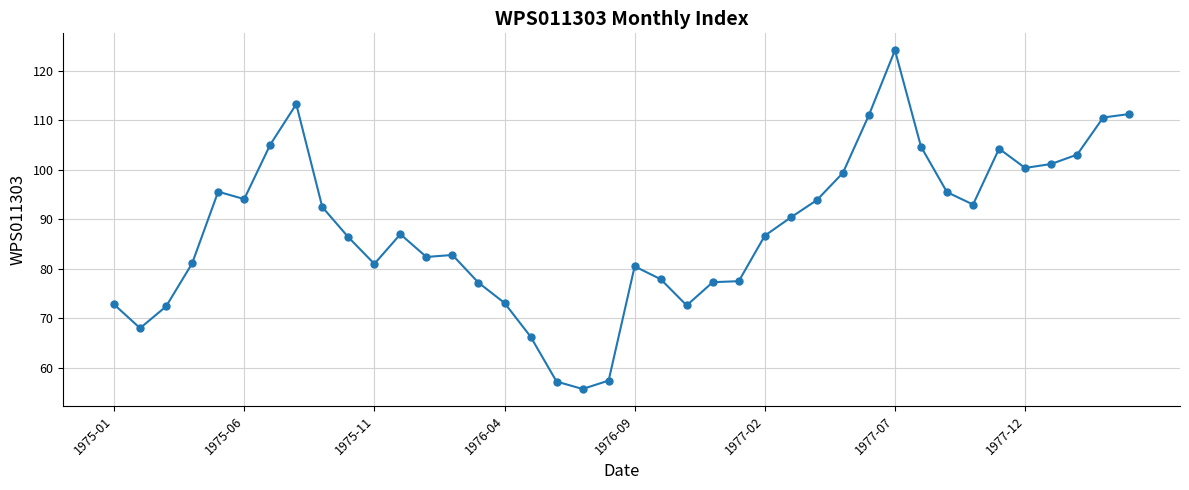

What is the value of the 27th point from the left?

90.4